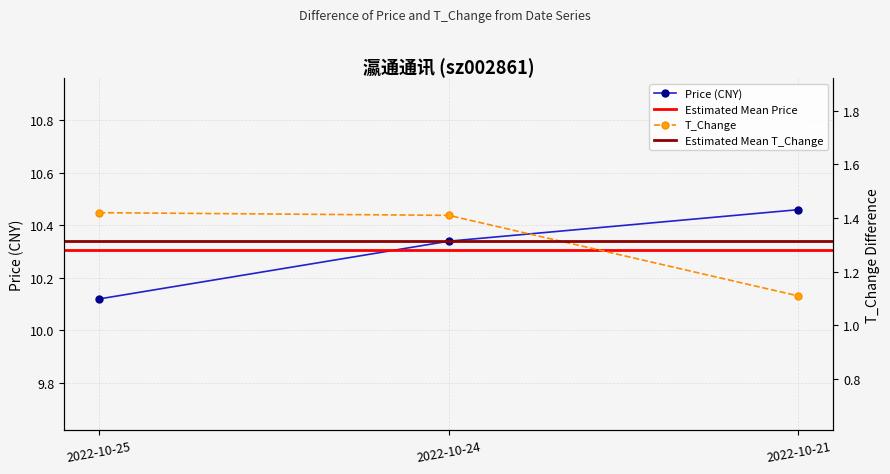

What is the difference between the price values at 2022-10-24 and 2022-10-25?

0.2